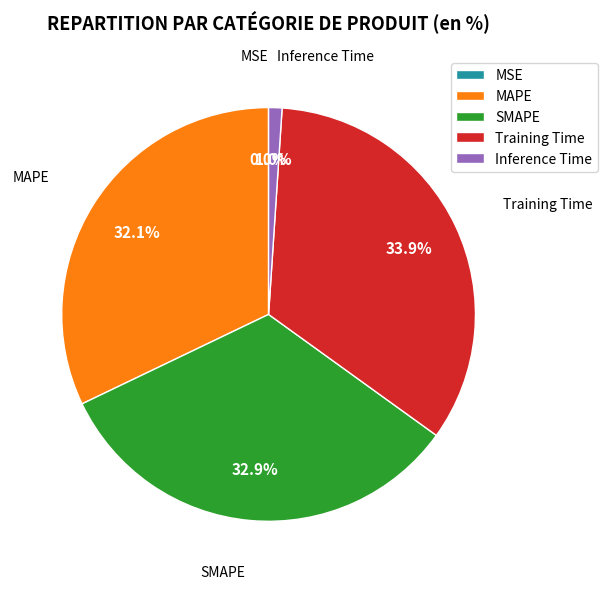

What is the largest slice in the pie chart?

Training Time